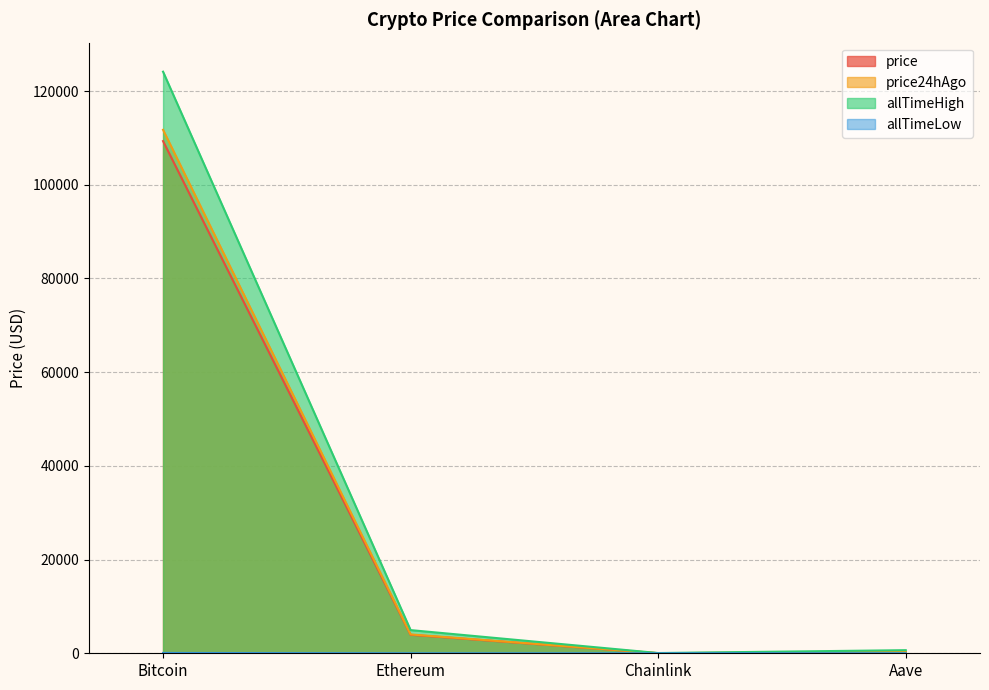

Which series has the largest total across all categories?

allTimeHigh